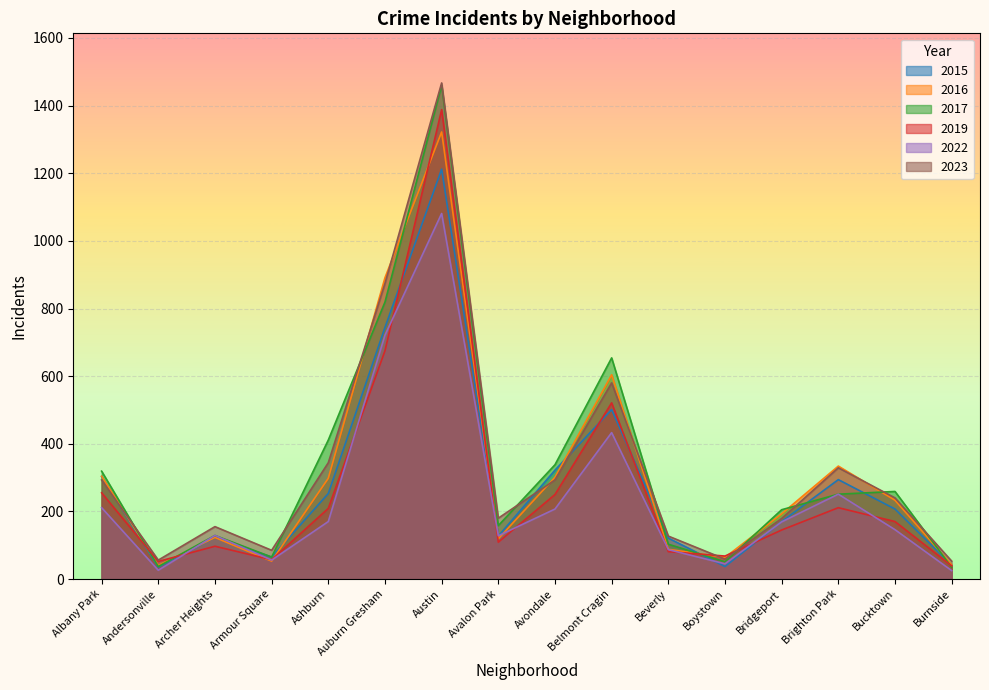

True or false: 2017 and 2016 intersect in this chart.

True